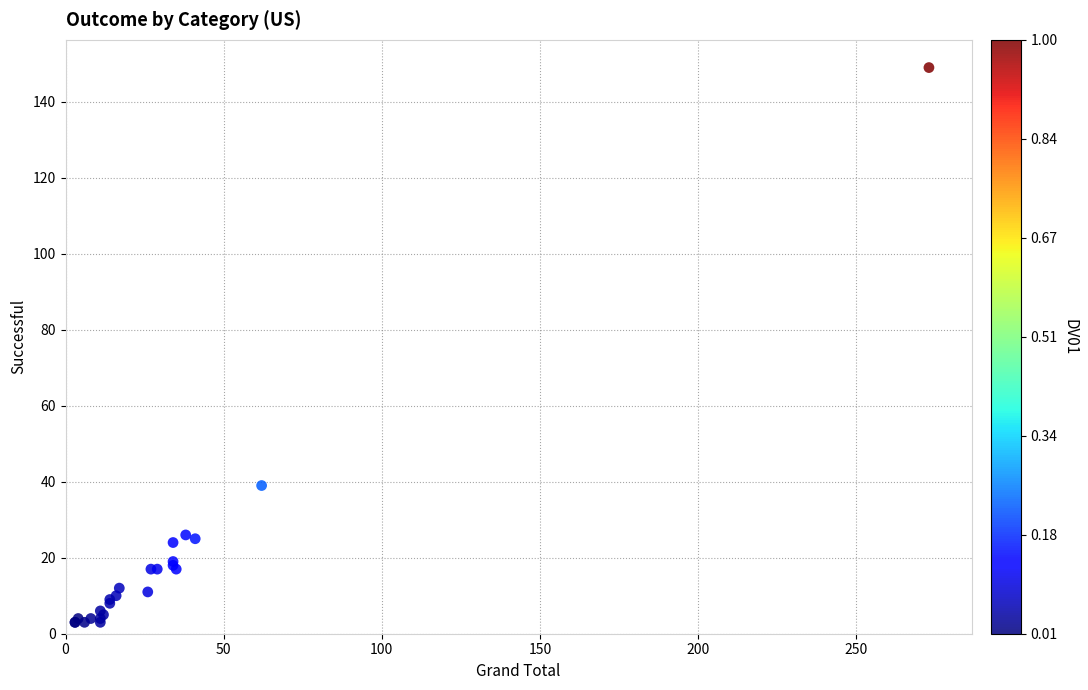

What Y value in the scatter plot is closest to 76?

39